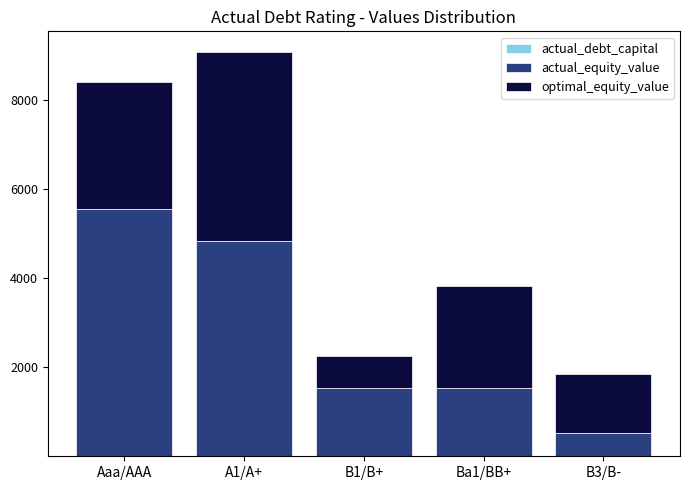

At which category is the sum across all series the highest?

A1/A+